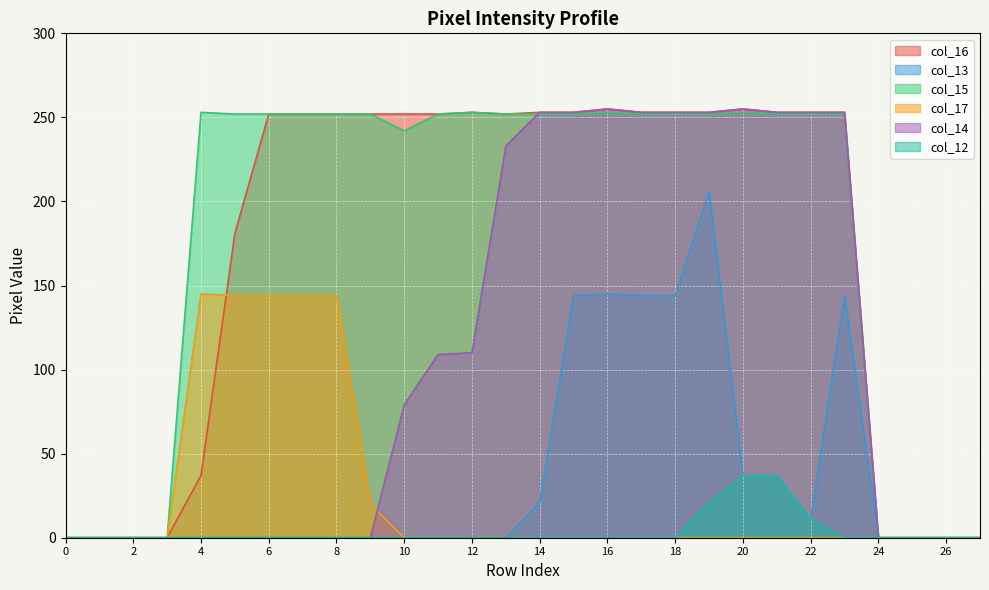

Reading left to right, extract all data points from this chart.

col_16: 0=0	1=0	2=0	3=0	4=37	5=181	6=252	7=252	8=252	9=252	10=252	11=252	12=253	13=252	14=253	15=253	16=255	17=253	18=253	19=253	20=255	21=253	22=253	23=253	24=0	25=0	26=0	27=0
col_13: 0=0	1=0	2=0	3=0	4=0	5=0	6=0	7=0	8=0	9=0	10=0	11=0	12=0	13=0	14=21	15=144	16=145	17=144	18=144	19=206	20=37	21=37	22=11	23=144	24=0	25=0	26=0	27=0
col_15: 0=0	1=0	2=0	3=0	4=253	5=252	6=252	7=252	8=252	9=252	10=242	11=252	12=253	13=252	14=252	15=252	16=253	17=252	18=252	19=252	20=253	21=252	22=252	23=252	24=0	25=0	26=0	27=0
col_17: 0=0	1=0	2=0	3=0	4=145	5=144	6=144	7=144	8=144	9=20	10=0	11=0	12=0	13=0	14=0	15=0	16=0	17=0	18=0	19=0	20=0	21=0	22=0	23=0	24=0	25=0	26=0	27=0
col_14: 0=0	1=0	2=0	3=0	4=0	5=0	6=0	7=0	8=0	9=0	10=79	11=109	12=110	13=233	14=253	15=253	16=255	17=253	18=253	19=253	20=255	21=253	22=253	23=253	24=0	25=0	26=0	27=0
col_12: 0=0	1=0	2=0	3=0	4=0	5=0	6=0	7=0	8=0	9=0	10=0	11=0	12=0	13=0	14=0	15=0	16=0	17=0	18=0	19=21	20=37	21=37	22=11	23=0	24=0	25=0	26=0	27=0